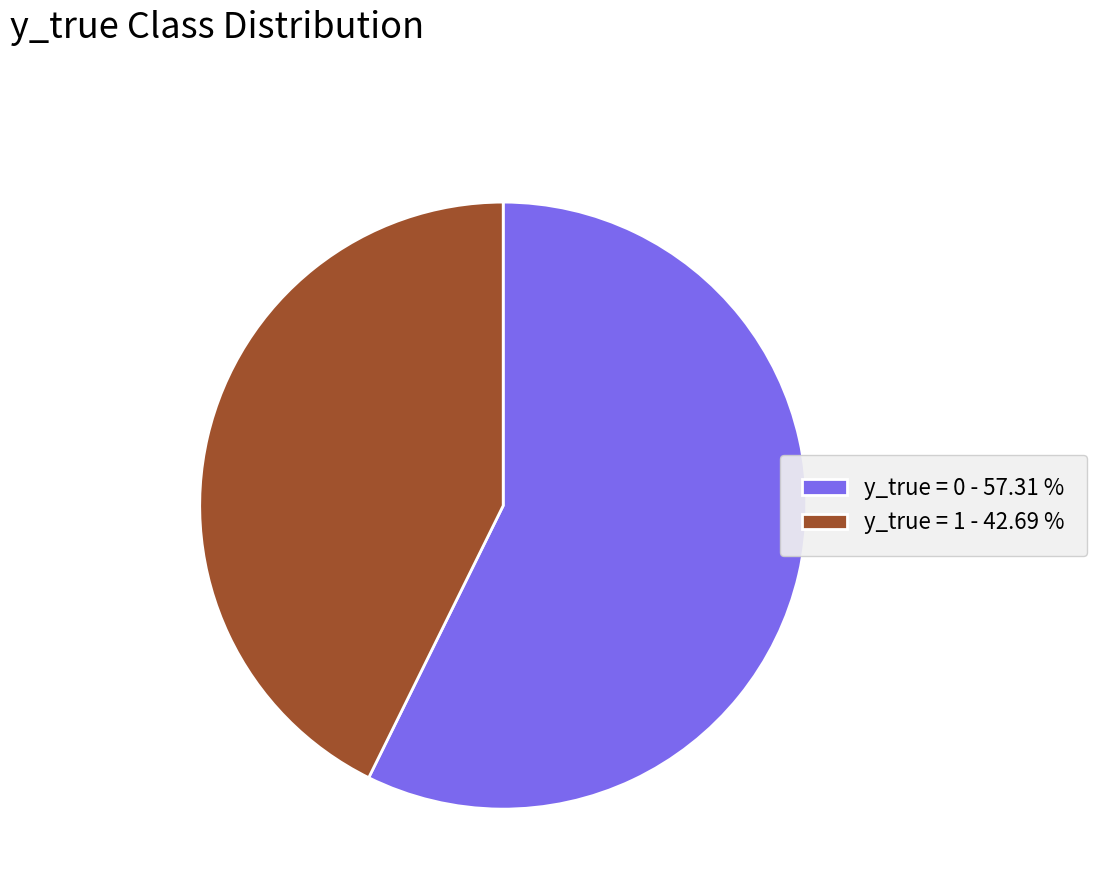

Approximately how many times larger is the value at y_true = 1 - 42.69 % compared to y_true = 0 - 57.31 %?

0.7